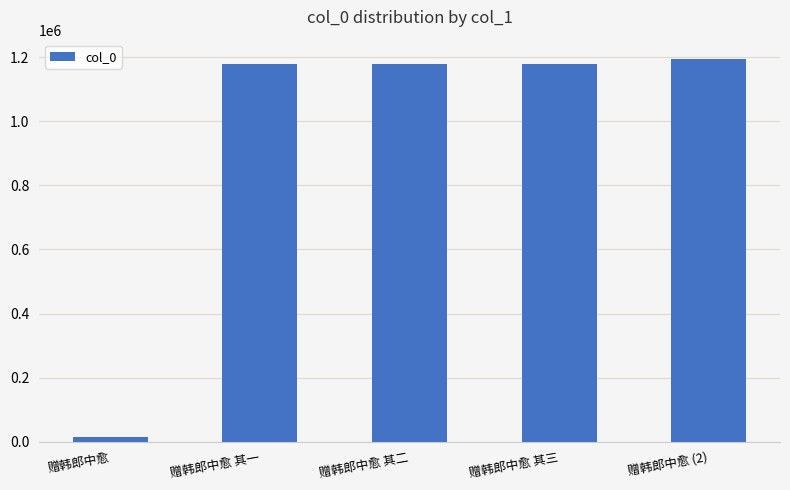

The value at 赠韩郎中愈 其三 is 1178370. True or false?

True